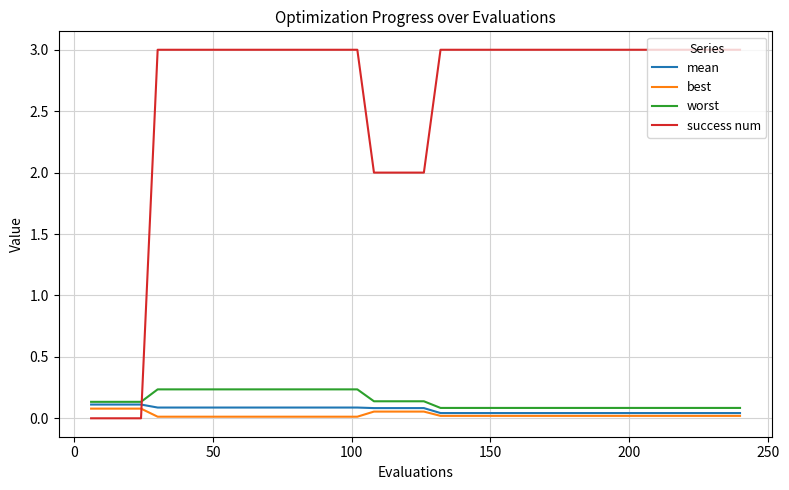

What are all the series names shown in the legend?

mean, best, worst, success num